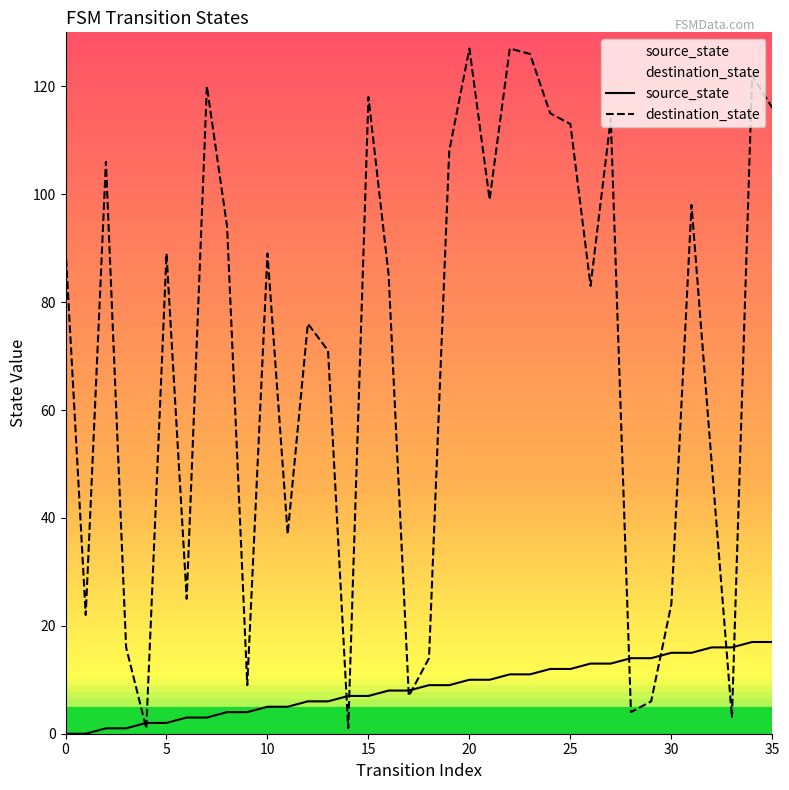

What is the spread (max minus min) of values at 10?

84